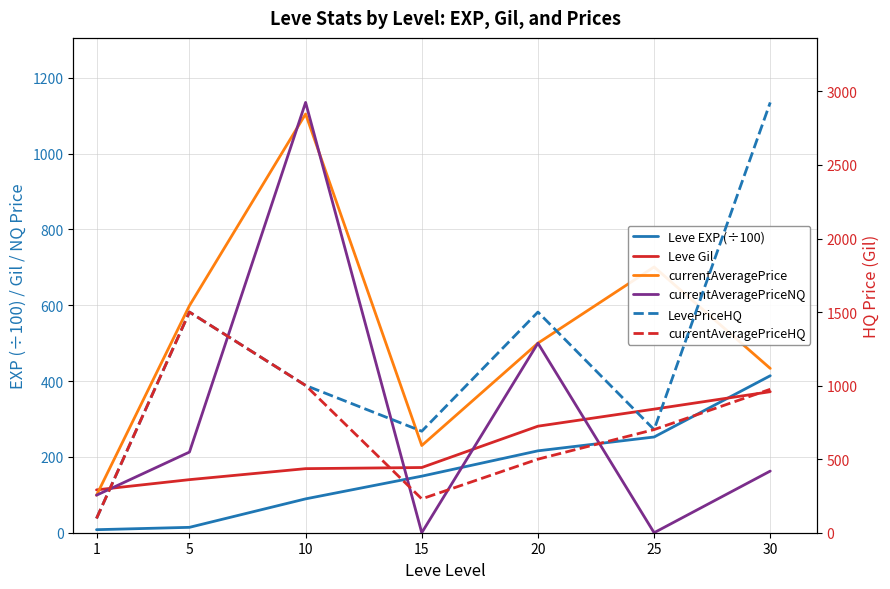

Between 15 and 30, which series saw the biggest shift?

LevePriceHQ